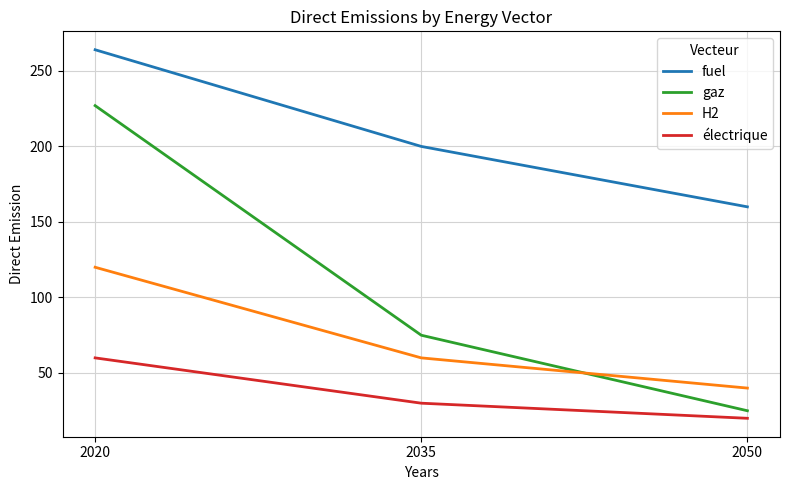

True or false: fuel has a value of 55 at 2020.

False